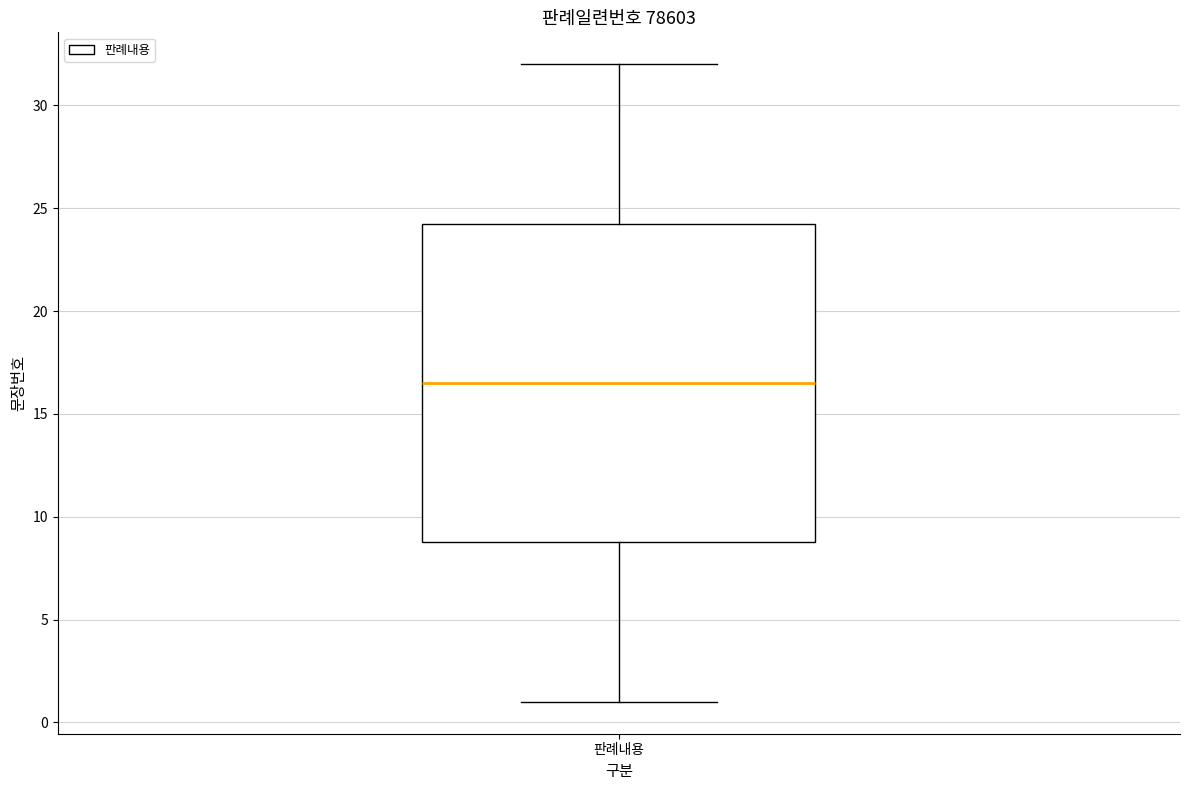

Transcribe this box plot: give where the median line is, the range the box spans, and where the two whiskers end, as read against the y-axis. The values are not printed on the chart, so give them approximately, as read against the axis.

median 16.5, box 9.0 to 24.5, whiskers 1.0 to 32.0